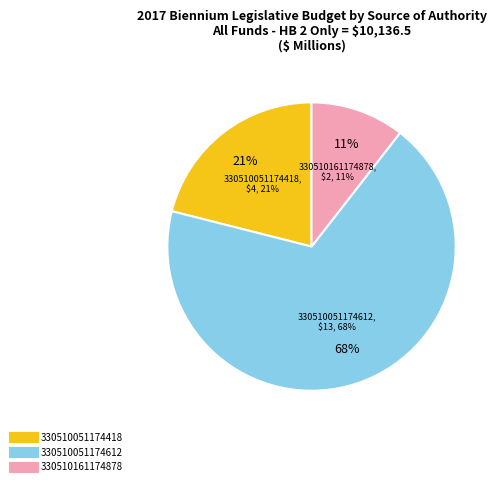

To the nearest percent, what percentage of the pie is 330510051174418?

21%